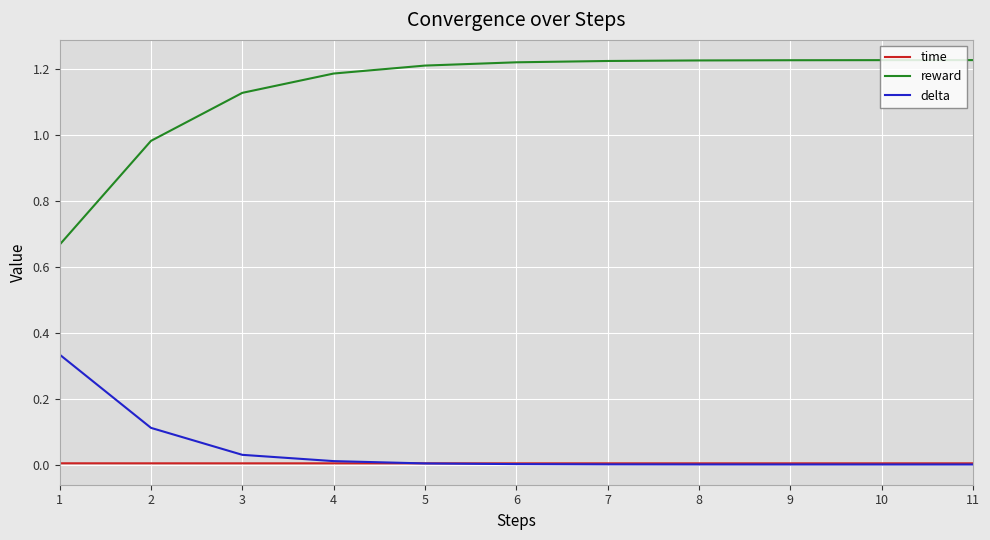

Is this an area chart (filled region under the line)?

No